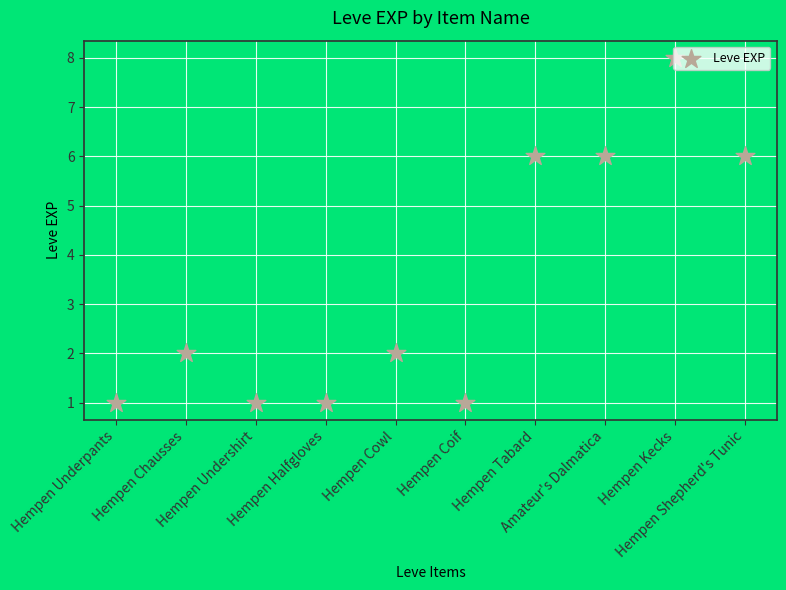

Between Hempen Cowl and Hempen Coif, which is larger?

Hempen Cowl